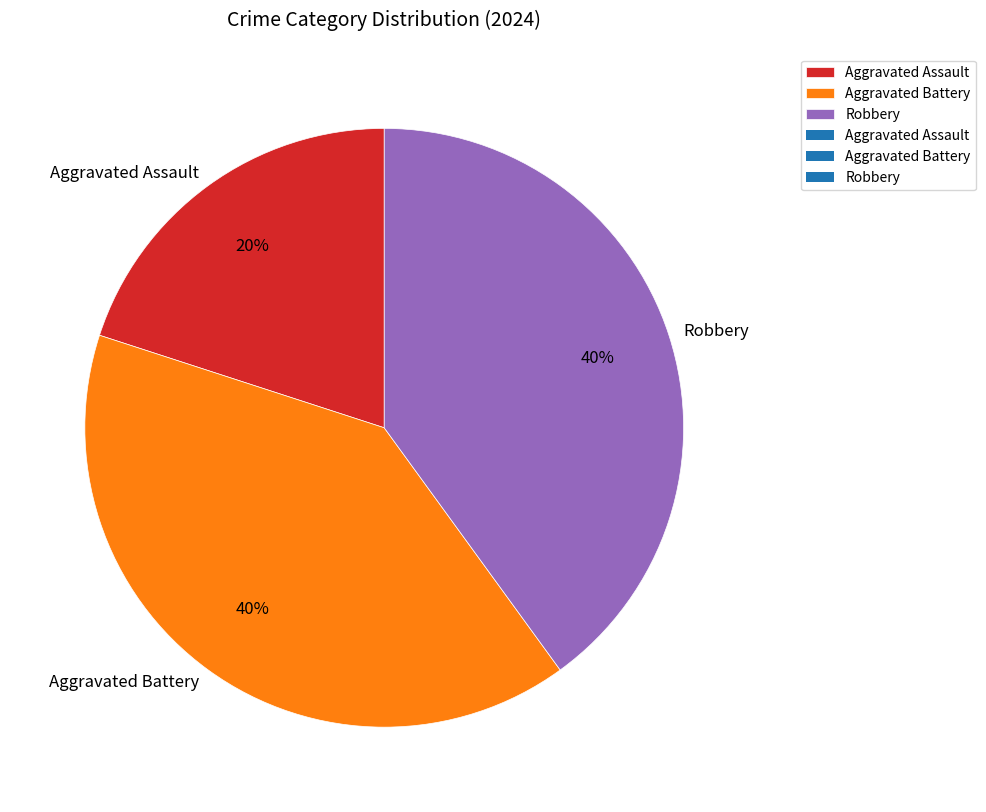

Is the sum of Aggravated Battery and Robbery greater than half?

Yes